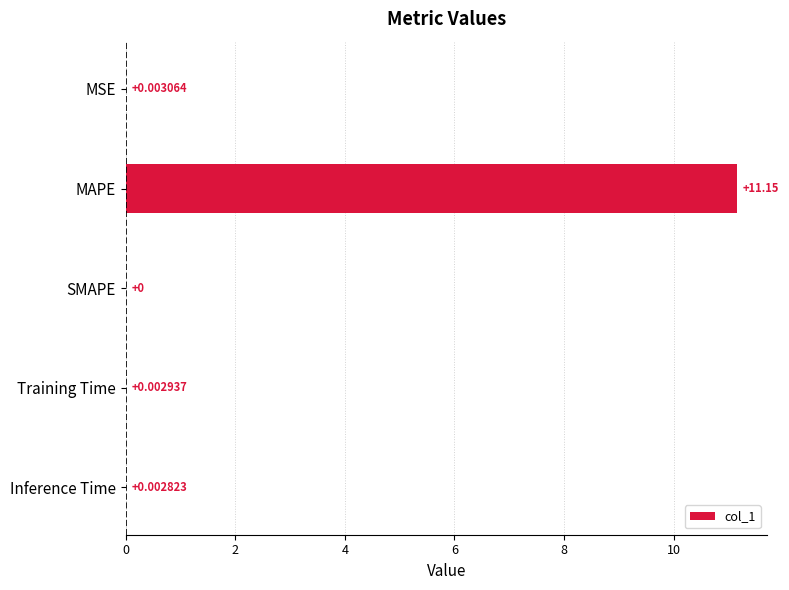

Does the chart contain stacked bars?

No